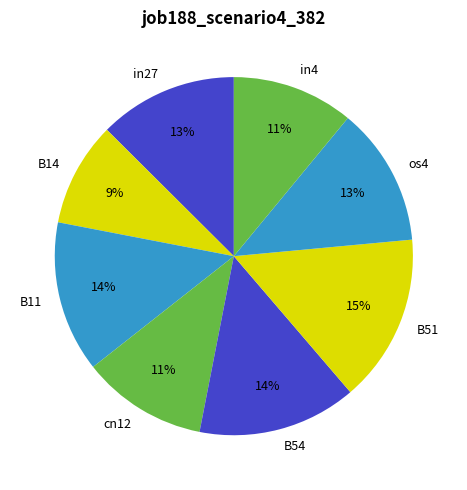

The B11 slice represents 14% of the pie. True or false?

True